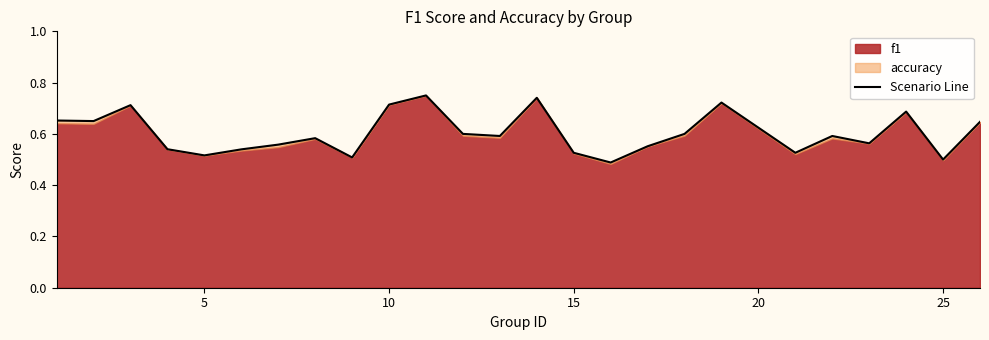

At which category does the data reach its first local valley?

5